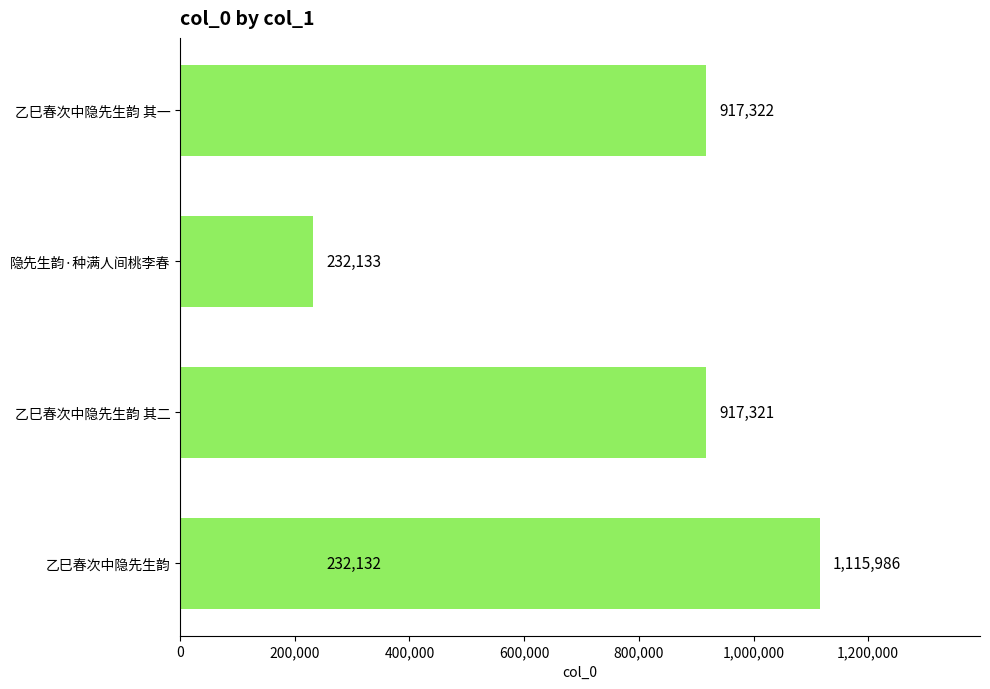

Reading left to right, what are all the values shown in this chart?

232132	917321	232133	917322	1115986